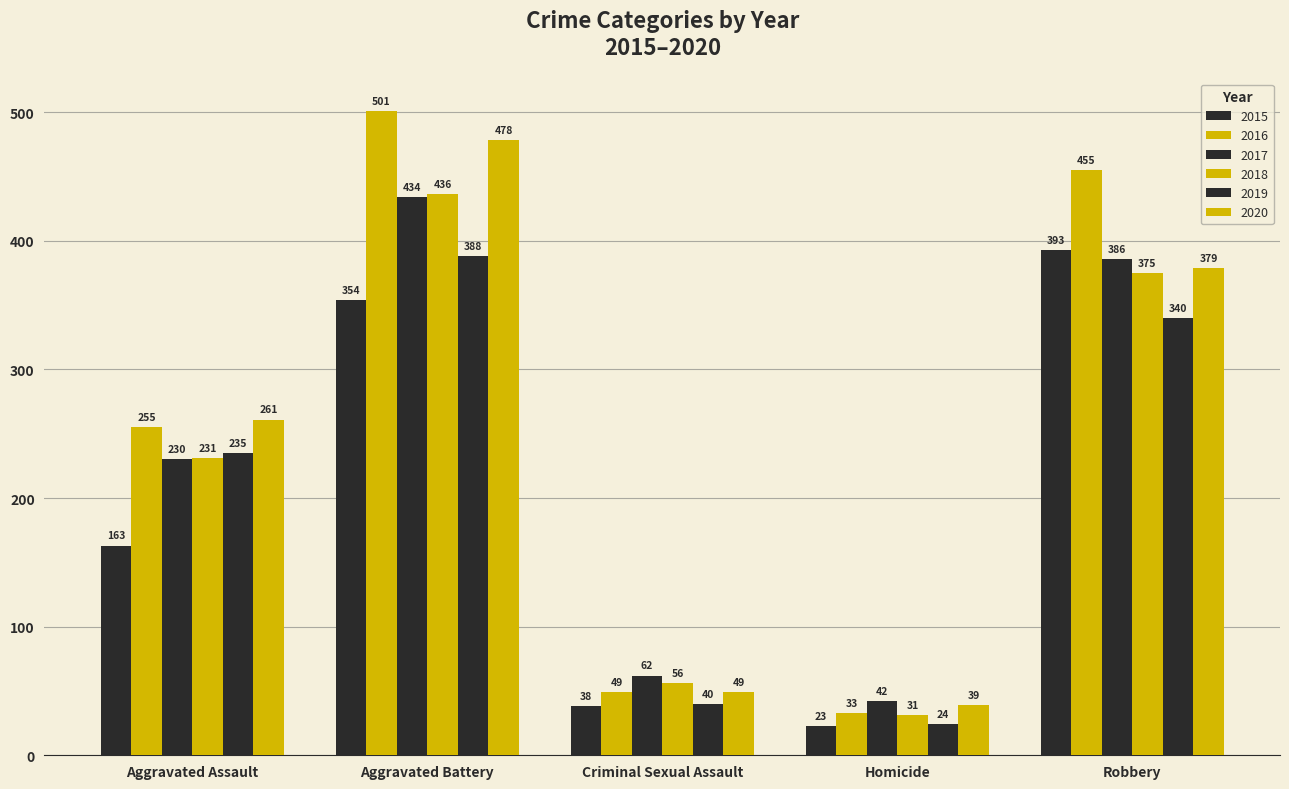

At which label does 2016 first exceed 255?

Aggravated Battery